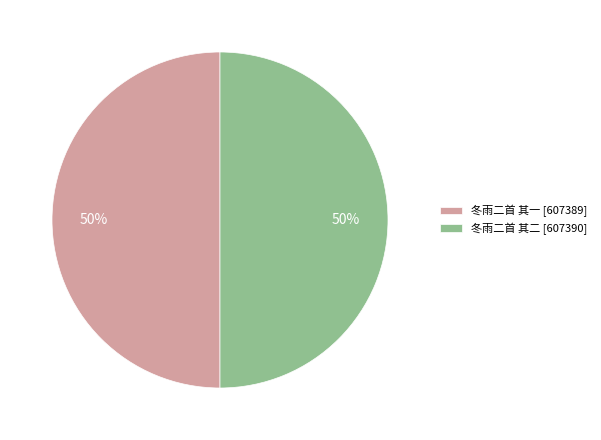

Is it true that 冬雨二首 其二 [607390] is 59% of the pie?

False